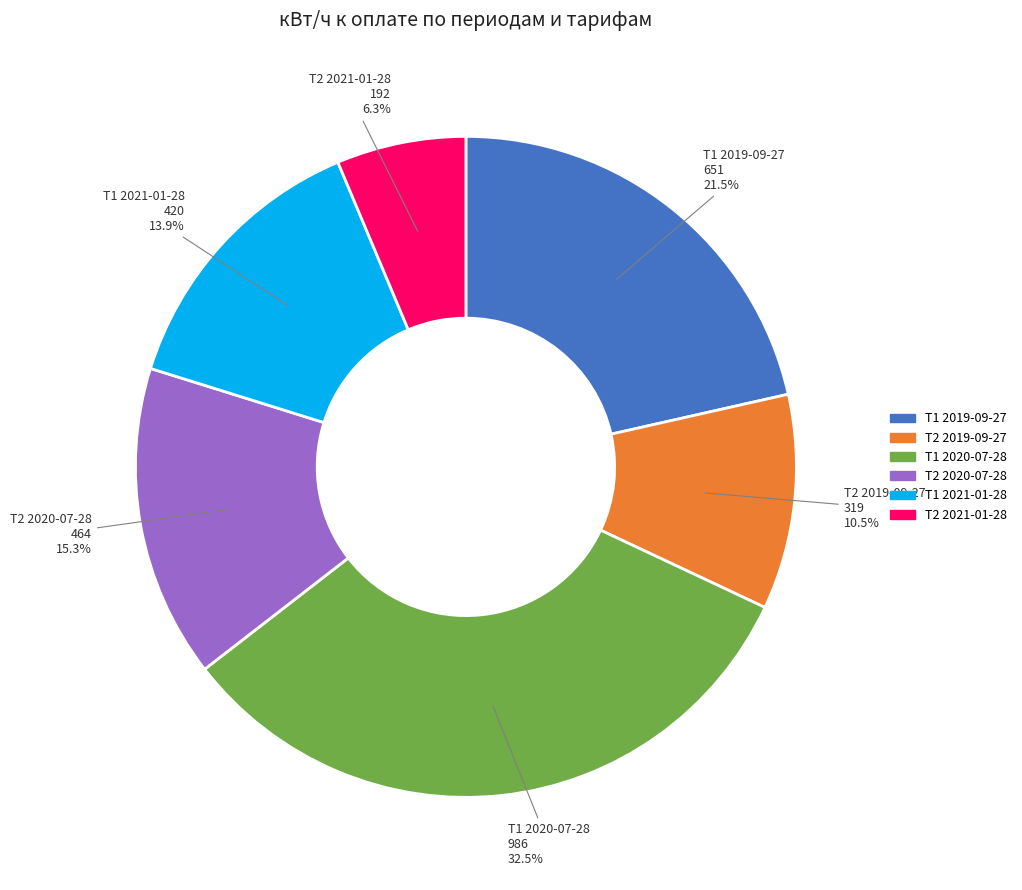

Which has a higher value, Т2 2019-09-27 or Т1 2019-09-27?

Т1 2019-09-27